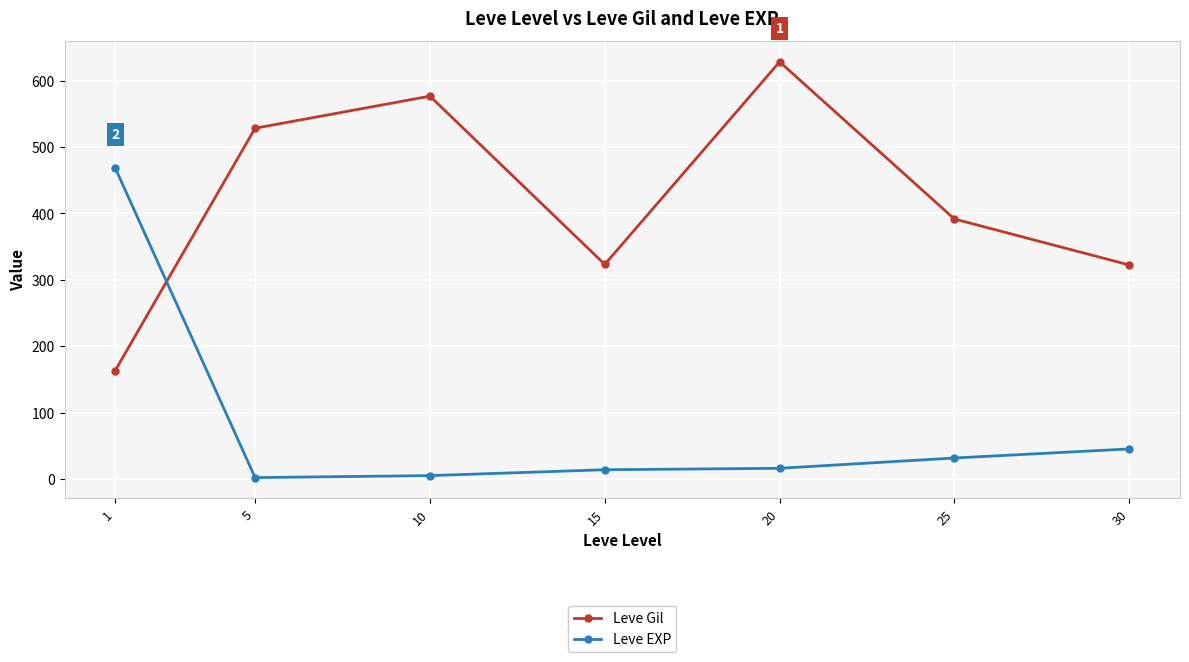

What is the value of the Leve Gil point at the 1st from the left?

163.5